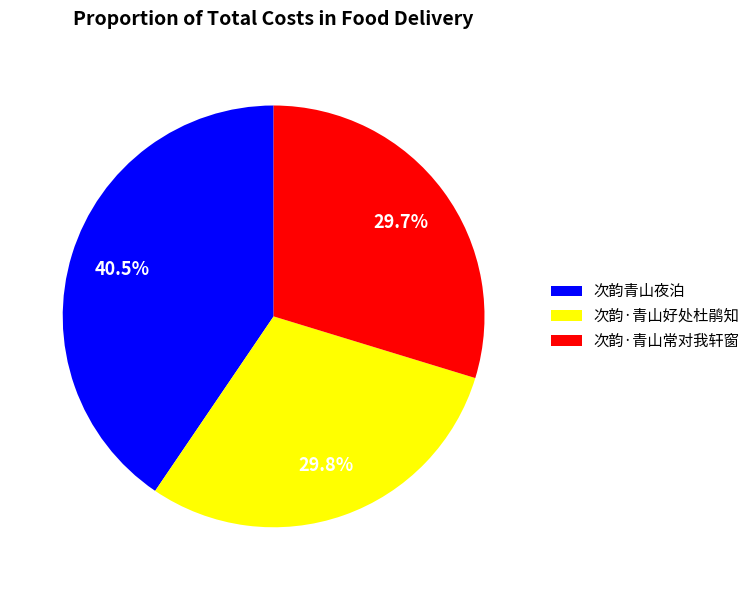

Does any single category account for the majority?

No